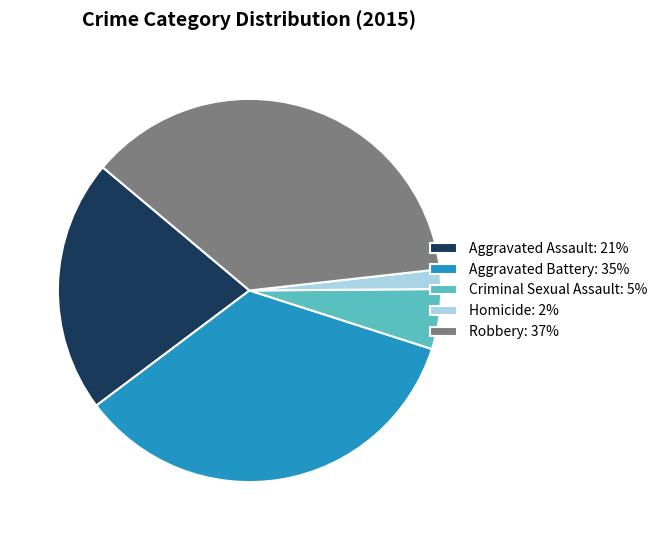

Does Criminal Sexual Assault account for over 50% of the chart?

No